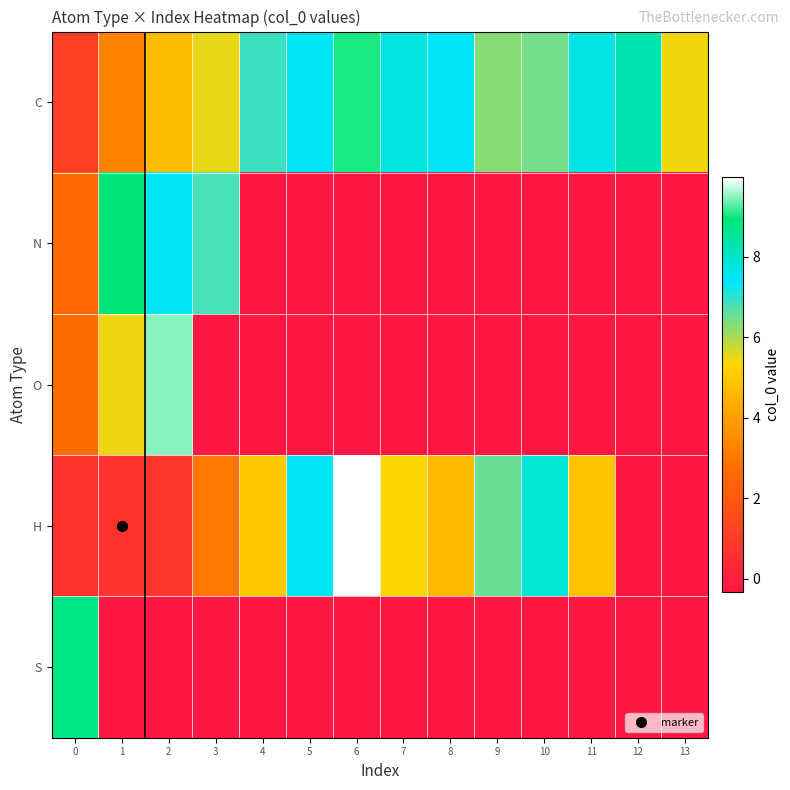

Reading left to right, extract all data points from this chart.

C: 0=1.1	1=3.3	2=4.7	3=5.5	4=6.9	5=7.6	6=9.0	7=7.7	8=7.5	9=6.3	10=6.4	11=7.7	12=8.3	13=5.4
N: 0=2.6	1=8.9	2=7.5	3=6.8	4=-0.3	5=-0.3	6=-0.3	7=-0.3	8=-0.3	9=-0.3	10=-0.3	11=-0.3	12=-0.3	13=-0.3
O: 0=2.7	1=5.5	2=9.5	3=-0.3	4=-0.3	5=-0.3	6=-0.3	7=-0.3	8=-0.3	9=-0.3	10=-0.3	11=-0.3	12=-0.3	13=-0.3
H: 0=0.7	1=0.7	2=0.8	3=3.0	4=5.0	5=7.5	6=10.0	7=5.4	8=4.7	9=6.5	10=7.9	11=4.9	12=-0.3	13=-0.3
S: 0=8.7	1=-0.3	2=-0.3	3=-0.3	4=-0.3	5=-0.3	6=-0.3	7=-0.3	8=-0.3	9=-0.3	10=-0.3	11=-0.3	12=-0.3	13=-0.3